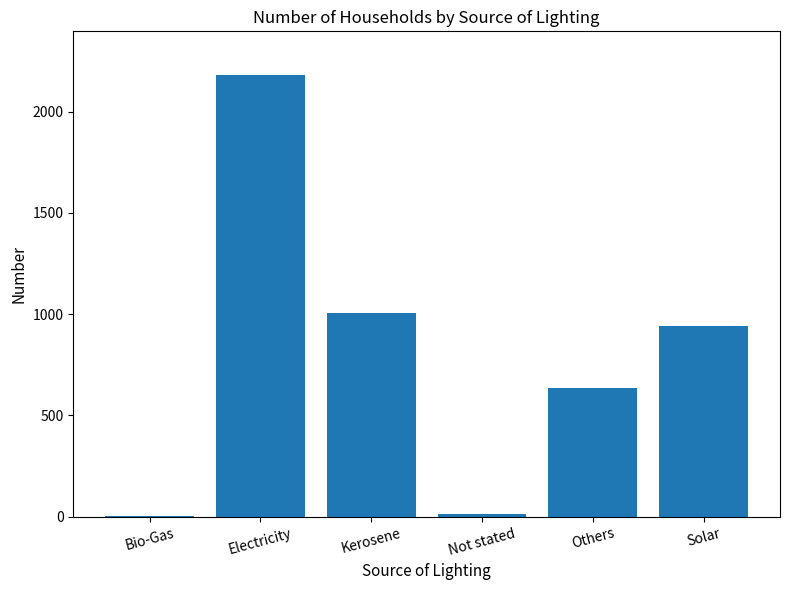

What is the average value?

796